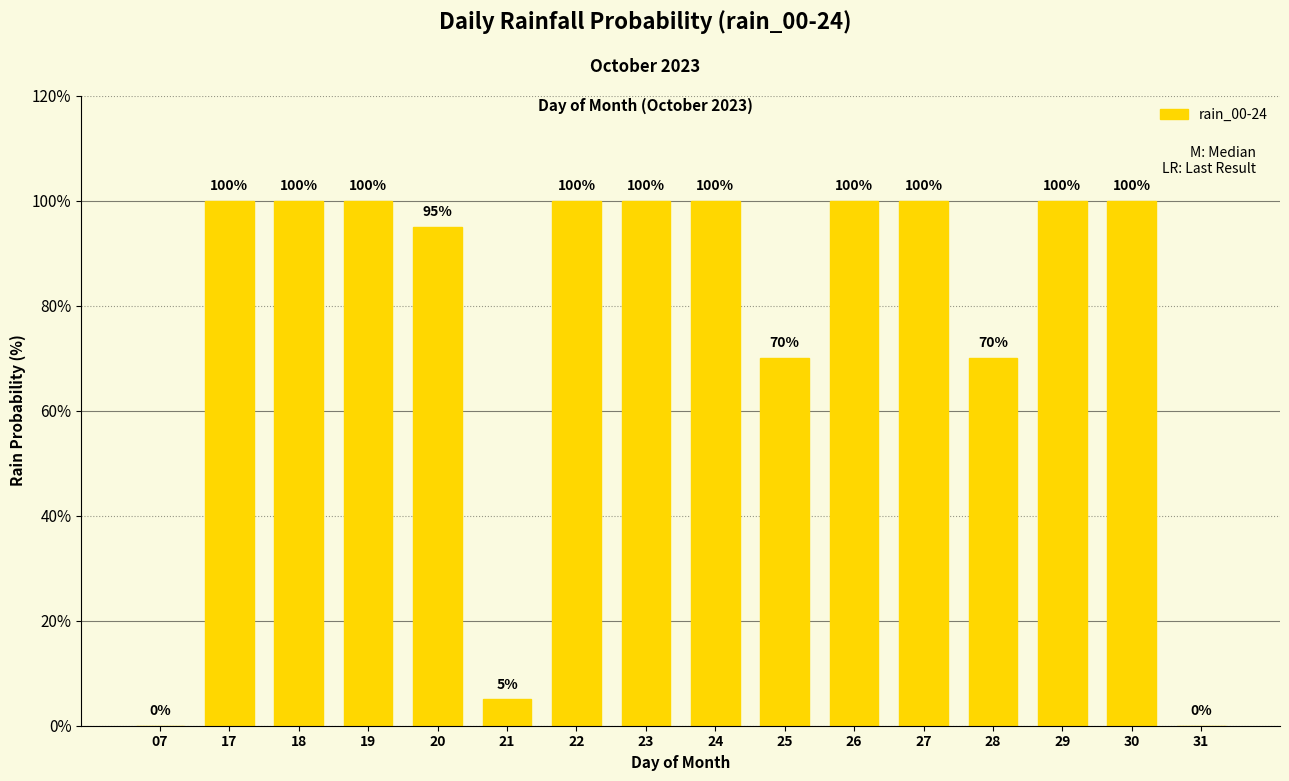

How many values are above zero?

14